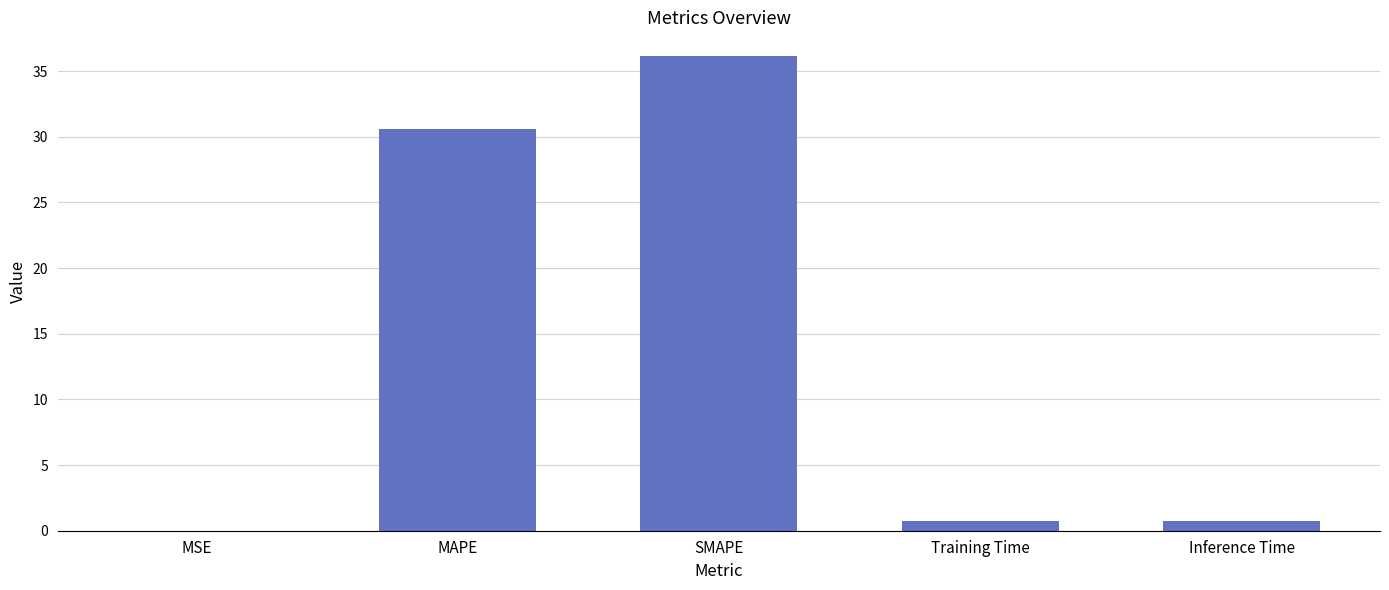

Is it true that the value at SMAPE is 20.1?

False